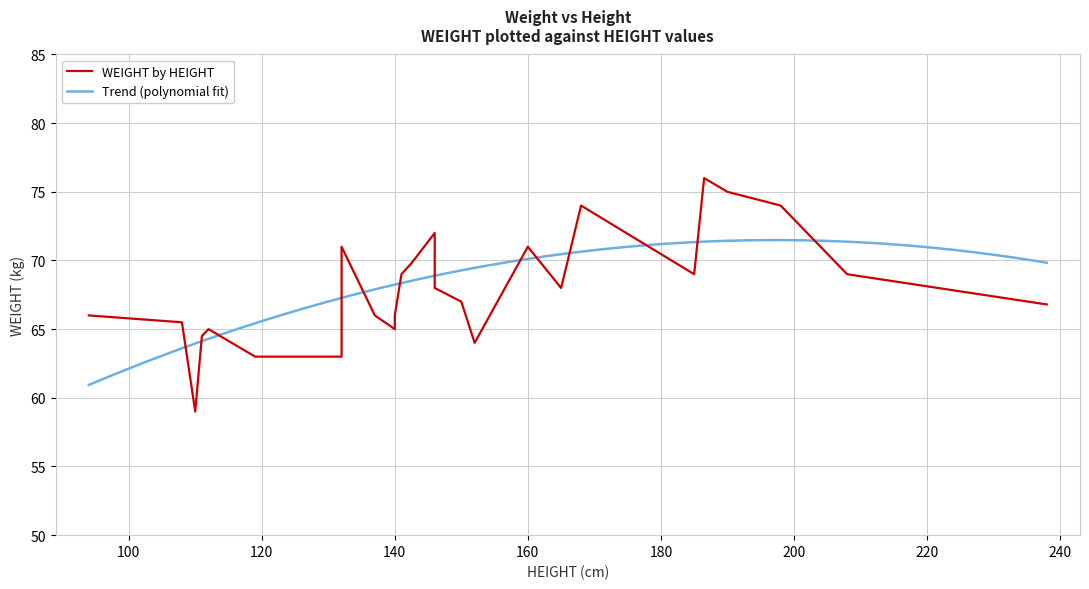

What is the lowest value of the Trend (polynomial fit) series?

60.9